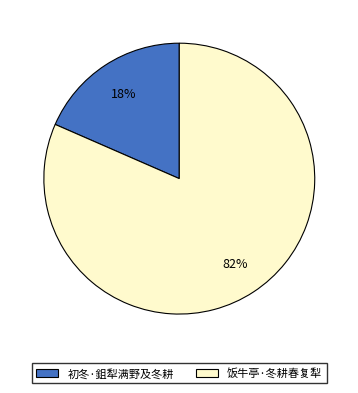

What percentage is the 初冬·鉏犁满野及冬耕 slice, to the nearest percent?

18%